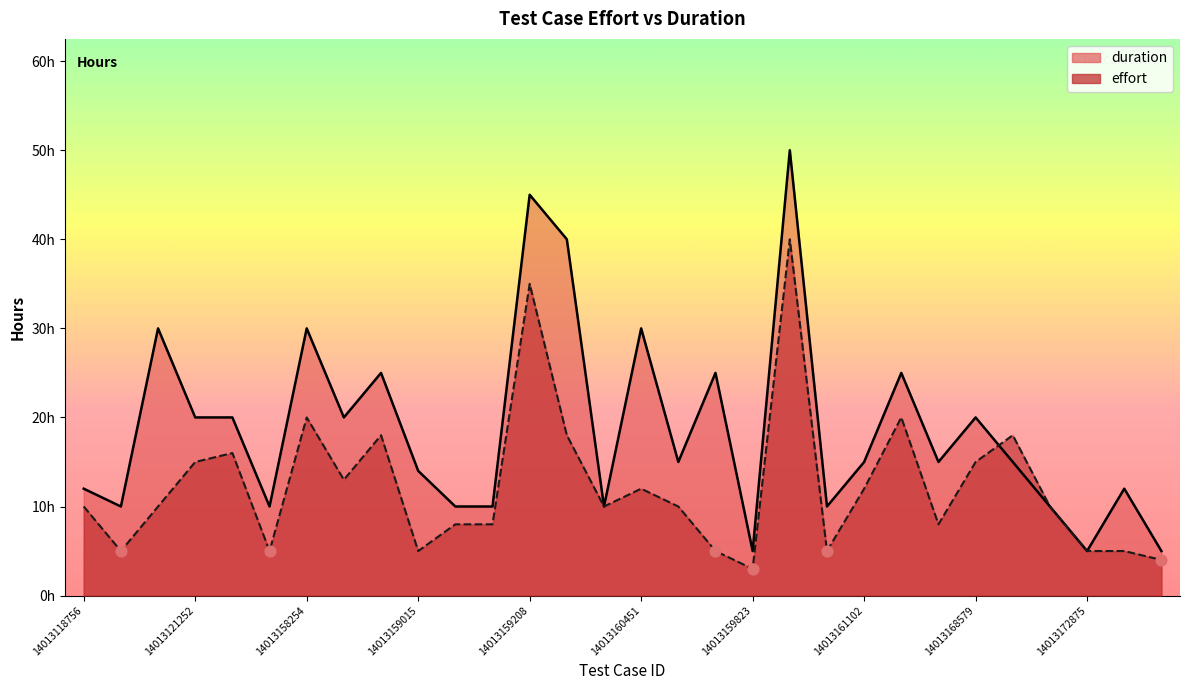

Which series has the largest total across all categories?

duration